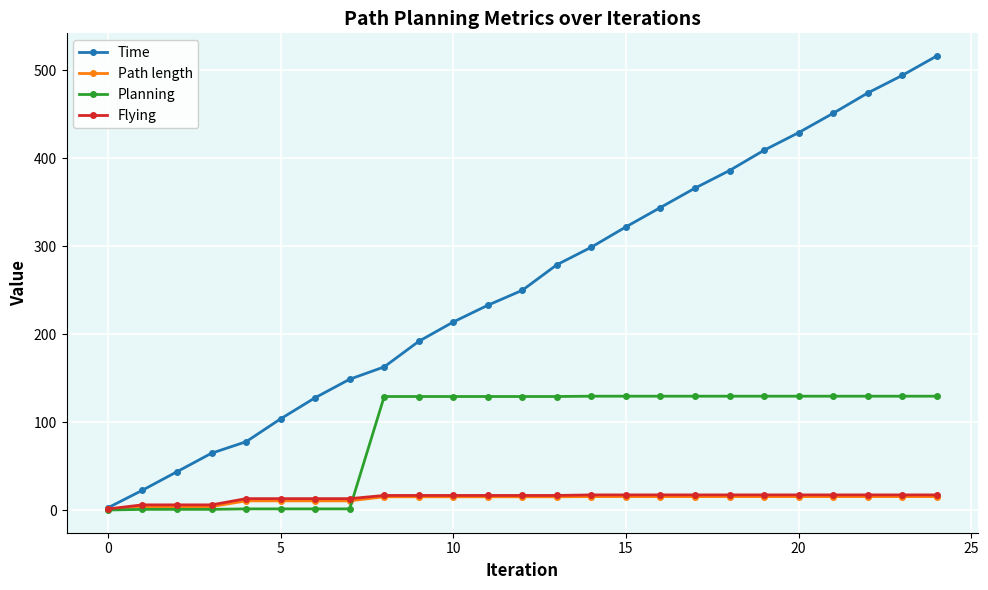

What is the average value of the Time series?

256.5